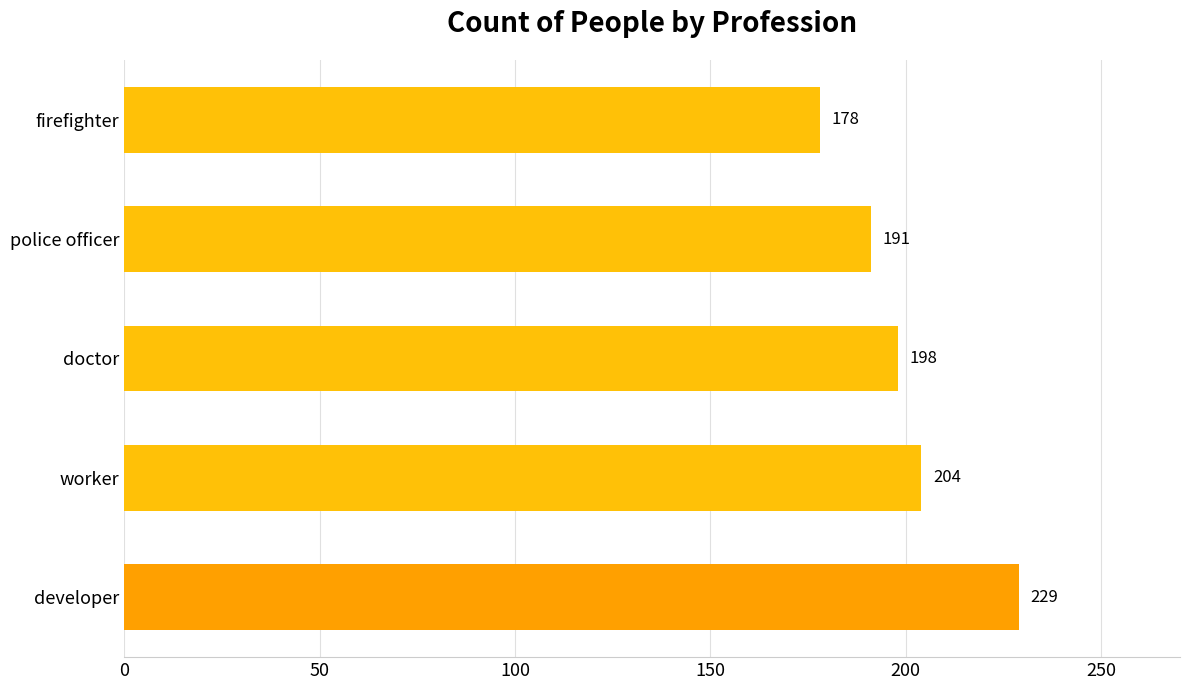

List the labels in order of value, smallest first.

firefighter, police officer, doctor, worker, developer